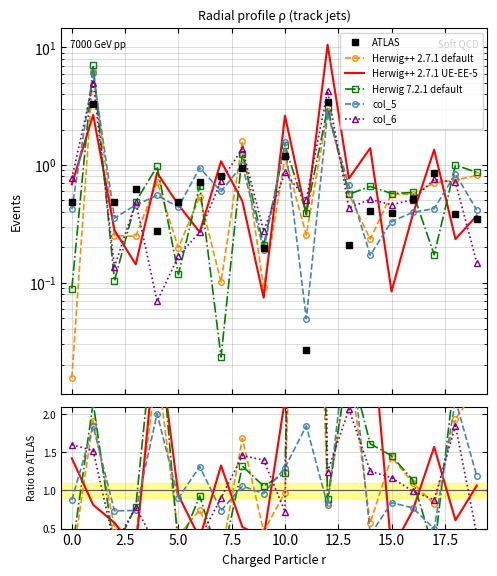

Is it true that Herwig++ 2.7.1 UE-EE-5 equals 0.1 at 5.0?

False